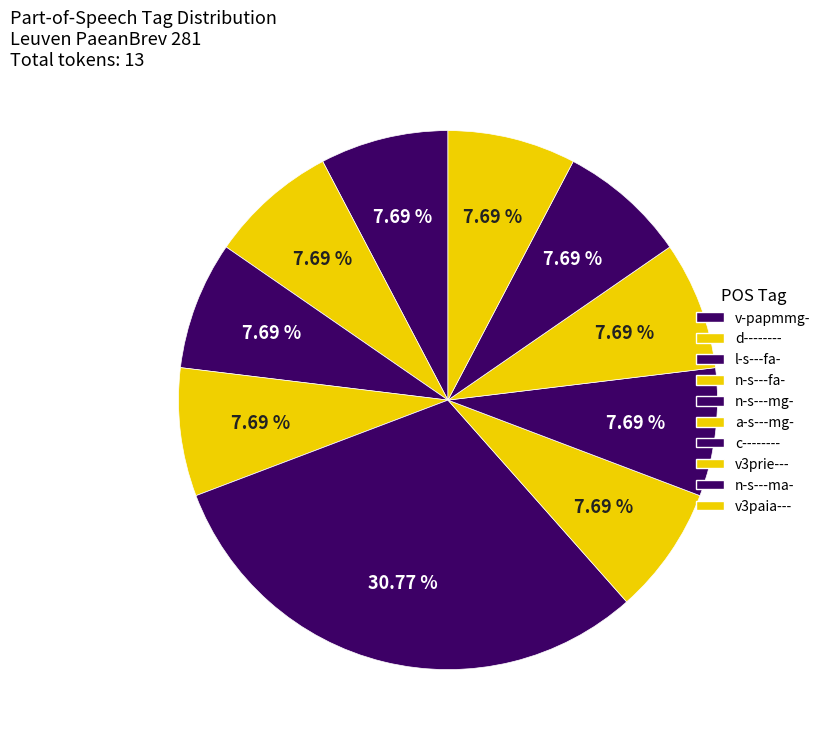

Do n-s---mg- and n-s---ma- together represent more than half of the pie?

No